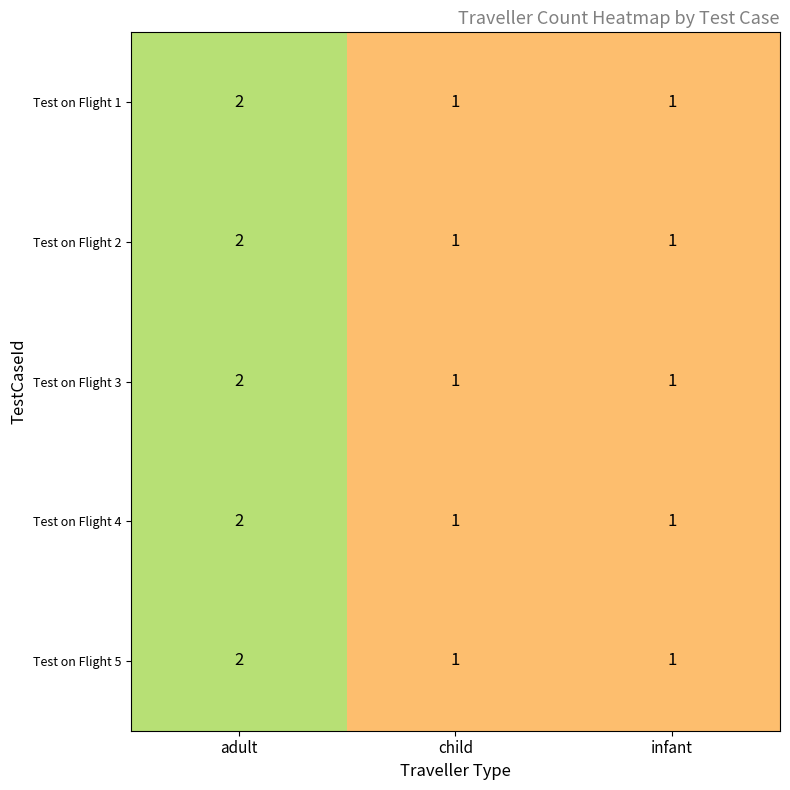

Reading right to left, transcribe all the data shown in this chart.

Test on Flight 1: 1	1	2
Test on Flight 2: 1	1	2
Test on Flight 3: 1	1	2
Test on Flight 4: 1	1	2
Test on Flight 5: 1	1	2